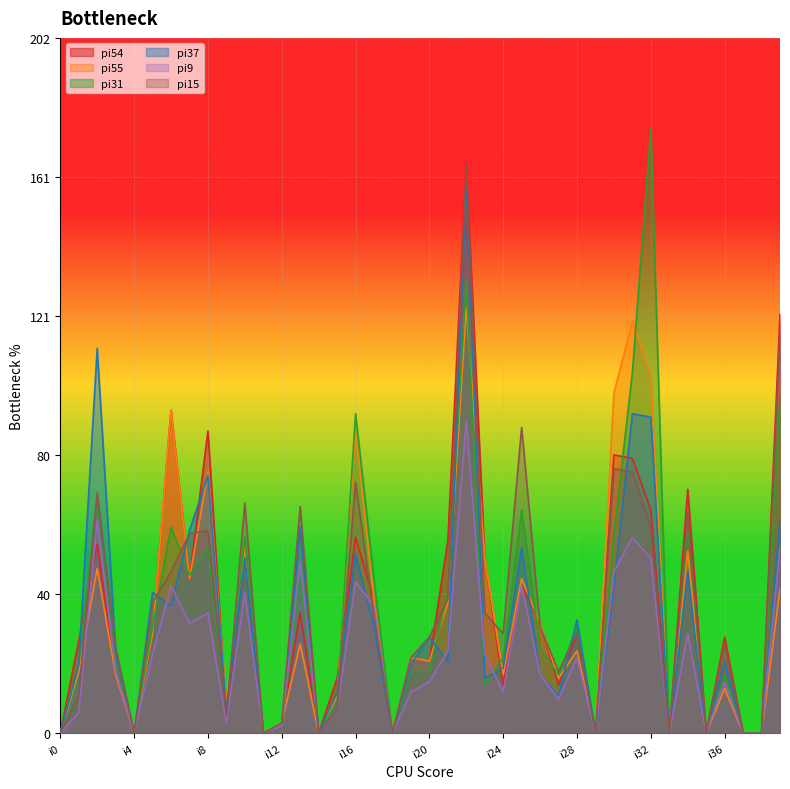

Which label corresponds to the smallest value in the chart?

i0